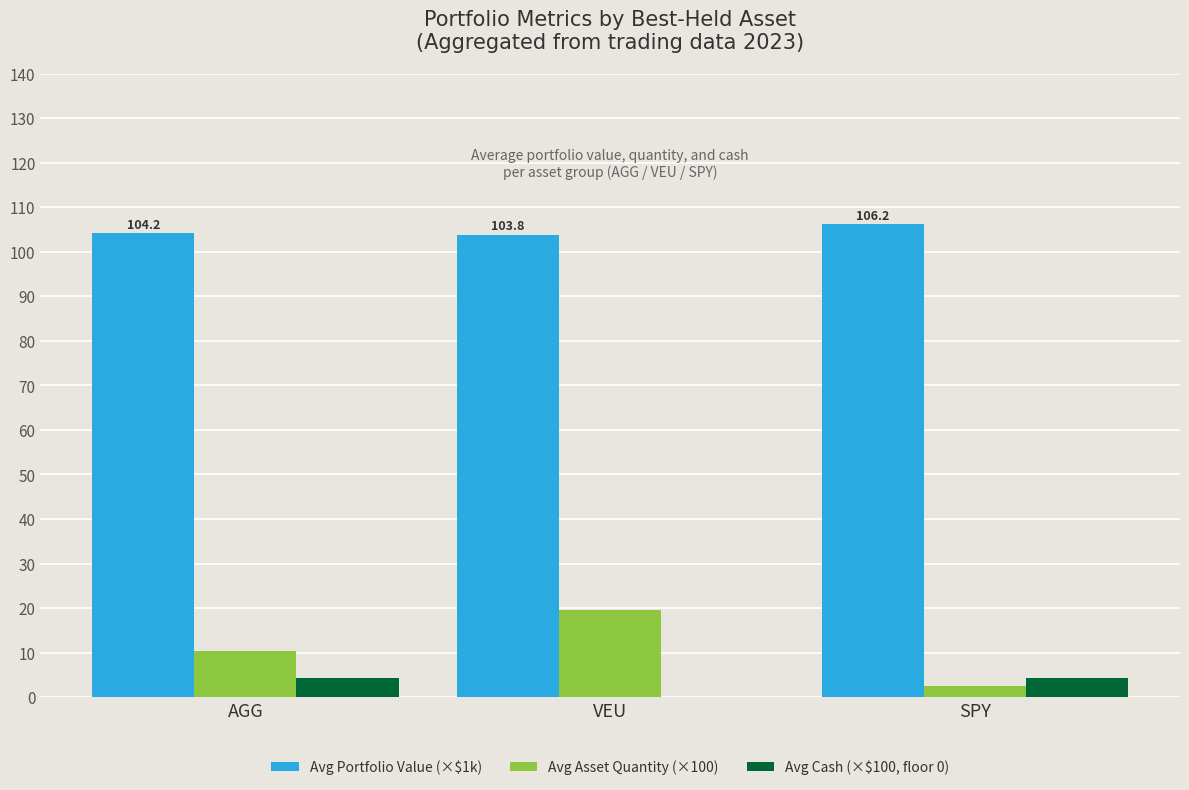

Which series changed the most between AGG and VEU?

Avg Asset Quantity (×100)